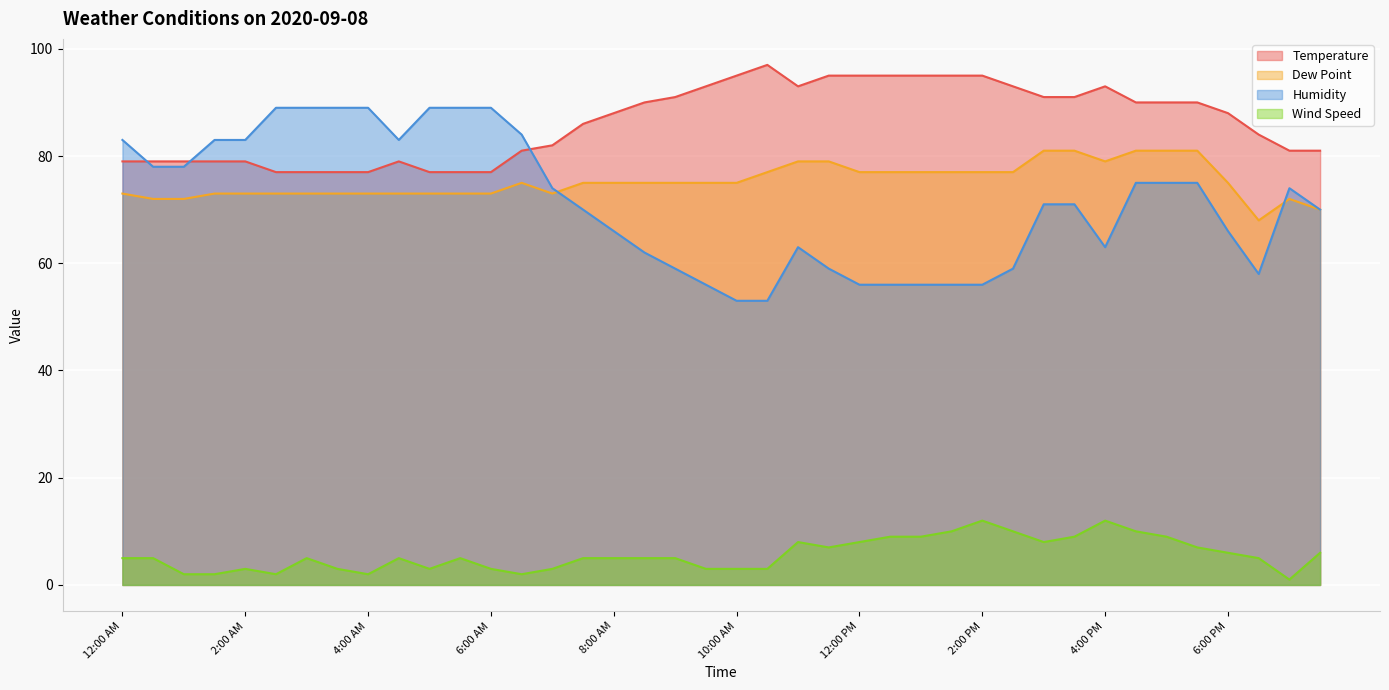

List the labels in order of Temperature value, smallest first.

2:30 AM, 3:00 AM, 3:30 AM, 4:00 AM, 5:00 AM, 5:30 AM, 6:00 AM, 12:00 AM, 12:30 AM, 1:00 AM, 1:30 AM, 2:00 AM, 4:30 AM, 6:30 AM, 7:00 PM, 7:30 PM, 7:00 AM, 6:30 PM, 7:30 AM, 8:00 AM, 6:00 PM, 8:30 AM, 4:30 PM, 5:00 PM, 5:30 PM, 9:00 AM, 3:00 PM, 3:30 PM, 9:30 AM, 11:00 AM, 2:30 PM, 4:00 PM, 10:00 AM, 11:30 AM, 12:00 PM, 12:30 PM, 1:00 PM, 1:30 PM, 2:00 PM, 10:30 AM